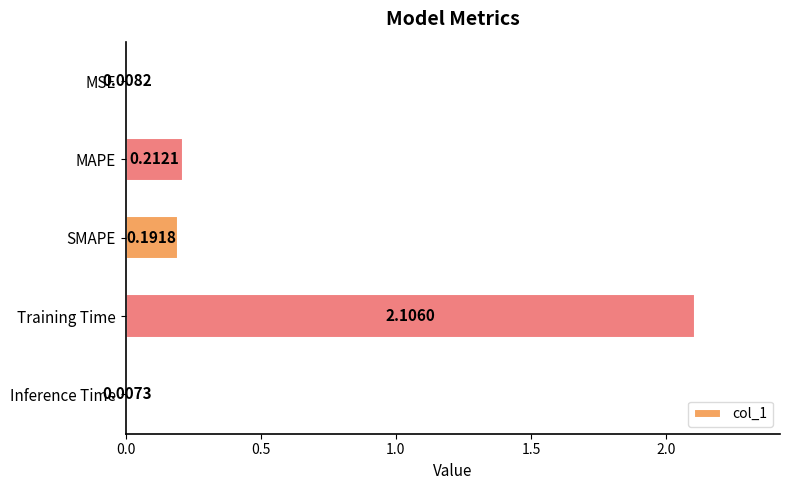

Rank the categories by value from lowest to highest.

Inference Time, MSE, SMAPE, MAPE, Training Time